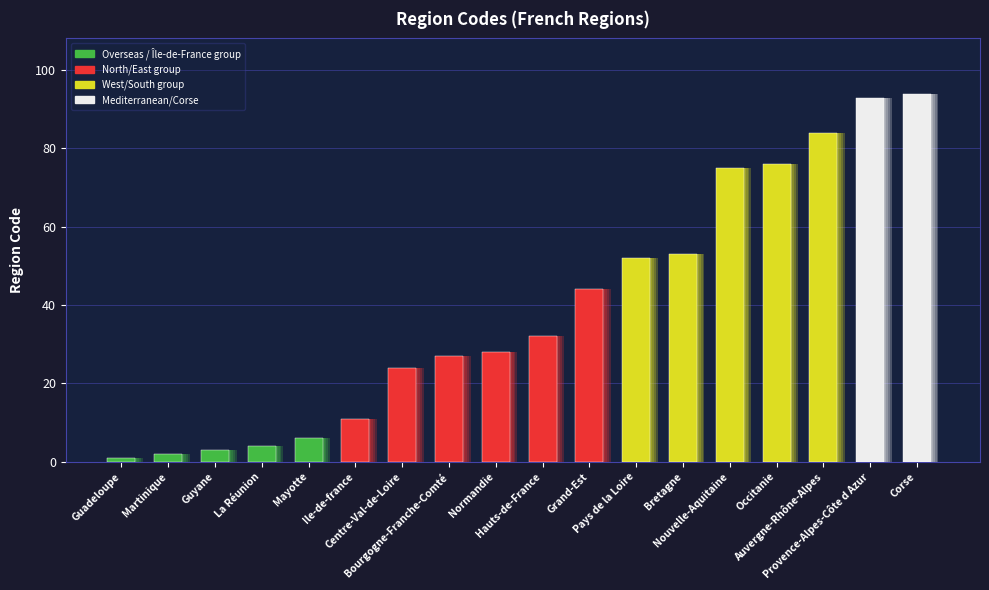

Rank the categories by value from lowest to highest.

Guadeloupe, Martinique, Guyane, La Réunion, Mayotte, Ile-de-france, Centre-Val-de-Loire, Bourgogne-Franche-Comté, Normandie, Hauts-de-France, Grand-Est, Pays de la Loire, Bretagne, Nouvelle-Aquitaine, Occitanie, Auvergne-Rhône-Alpes, Provence-Alpes-Côte d Azur, Corse